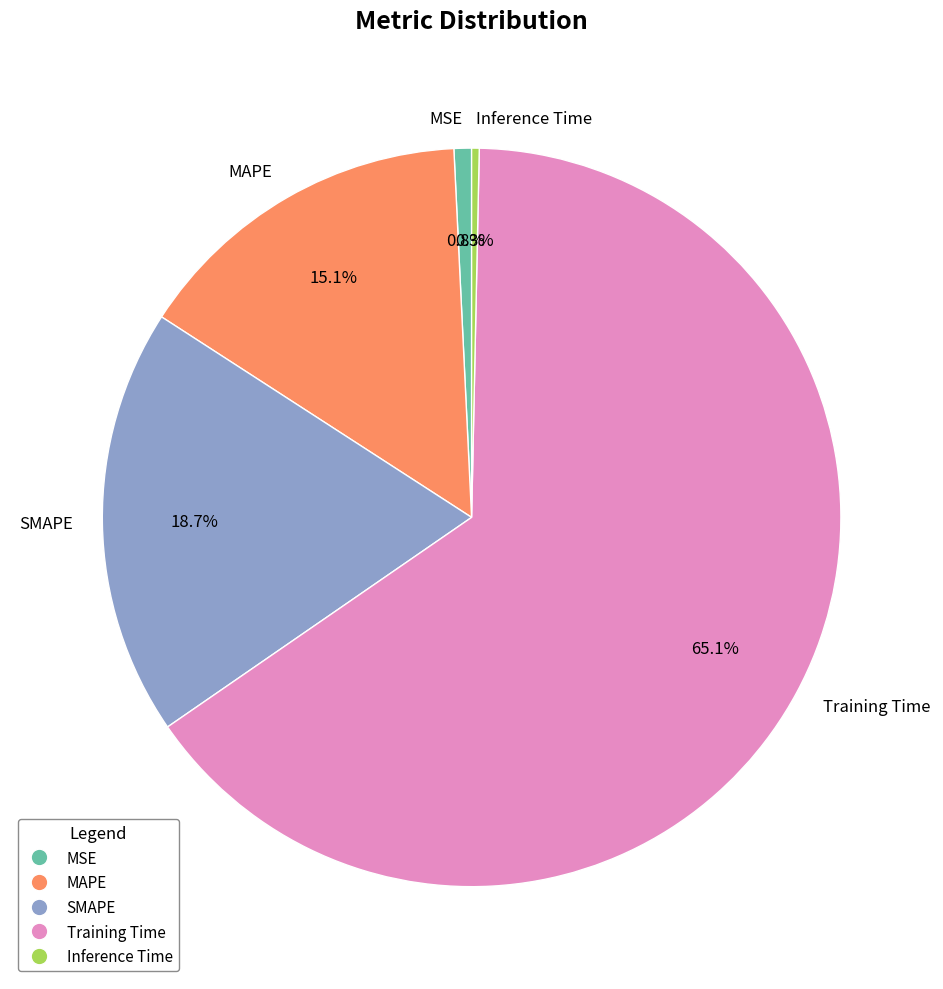

What percentage is the SMAPE slice, to the nearest percent?

19%